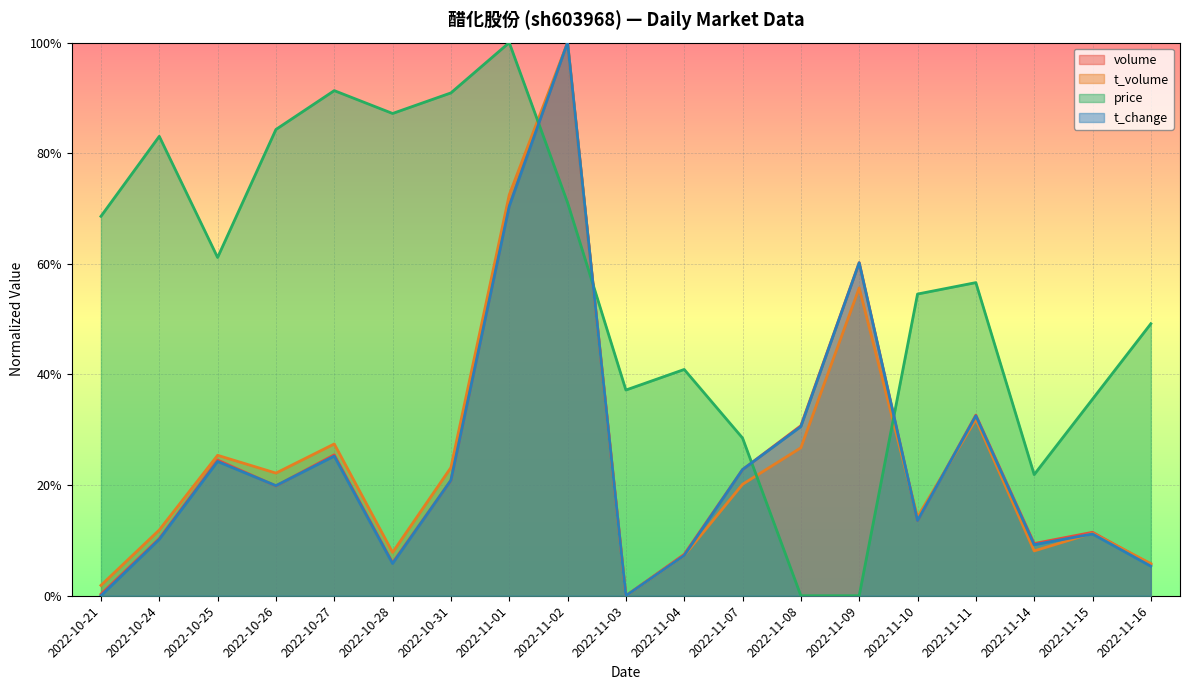

What is the sum of the t_volume values at 2022-10-21 and 2022-11-15?

0.1